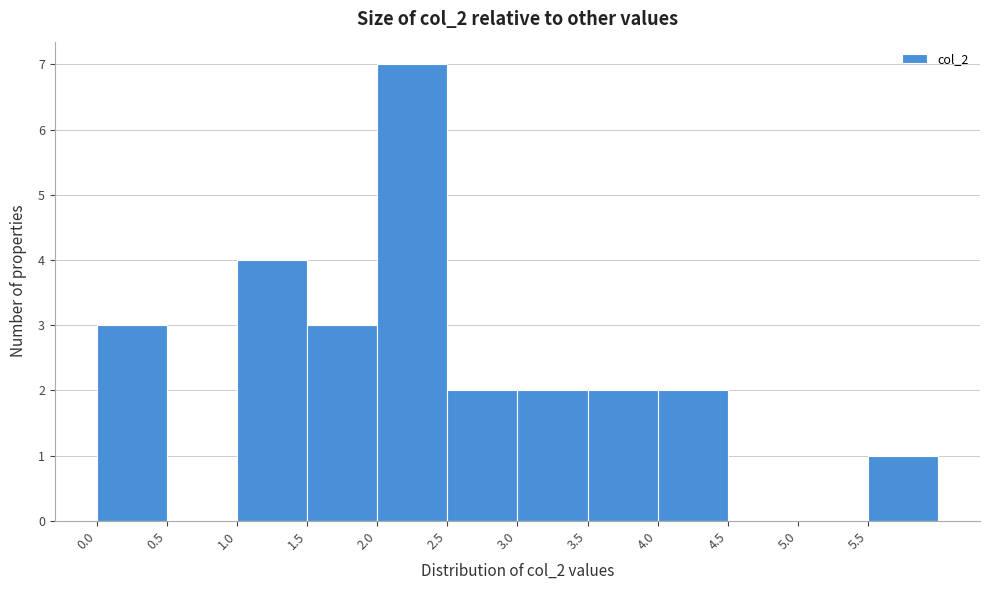

Reading left to right, transcribe this chart: for each bar, give the range it covers on the x-axis and its height. The values are not printed on the chart, so give them approximately, as read against the axis.

0.0 to 0.5: 3
0.5 to 1.0: 0
1.0 to 1.5: 4
1.5 to 2.0: 3
2.0 to 2.5: 7
2.5 to 3.0: 2
3.0 to 3.5: 2
3.5 to 4.0: 2
4.0 to 4.5: 2
4.5 to 5.0: 0
5.0 to 5.5: 0
5.5 to 6.0: 1